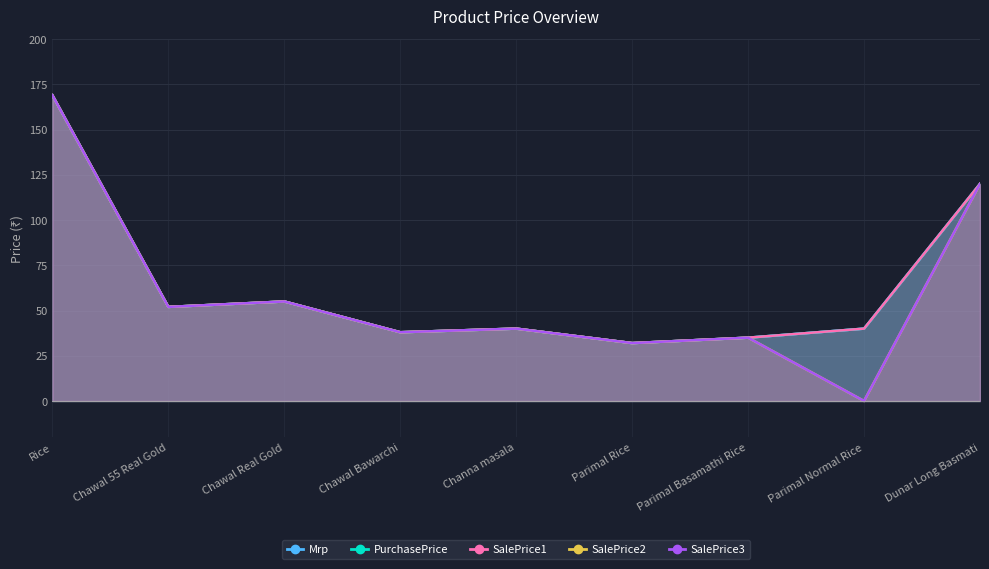

How many interior local peaks does the PurchasePrice series have?

2